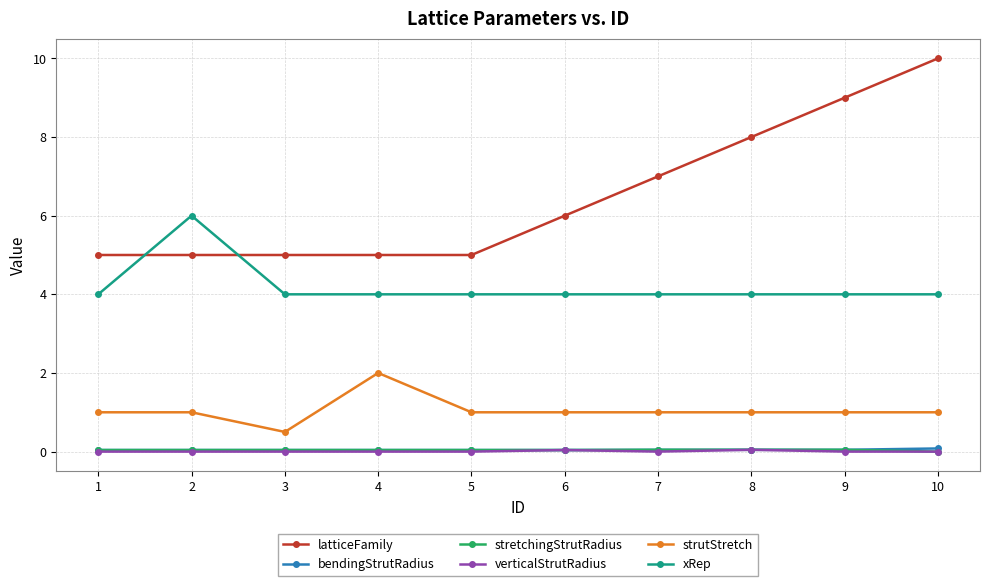

What is the greatest value displayed?

10.0